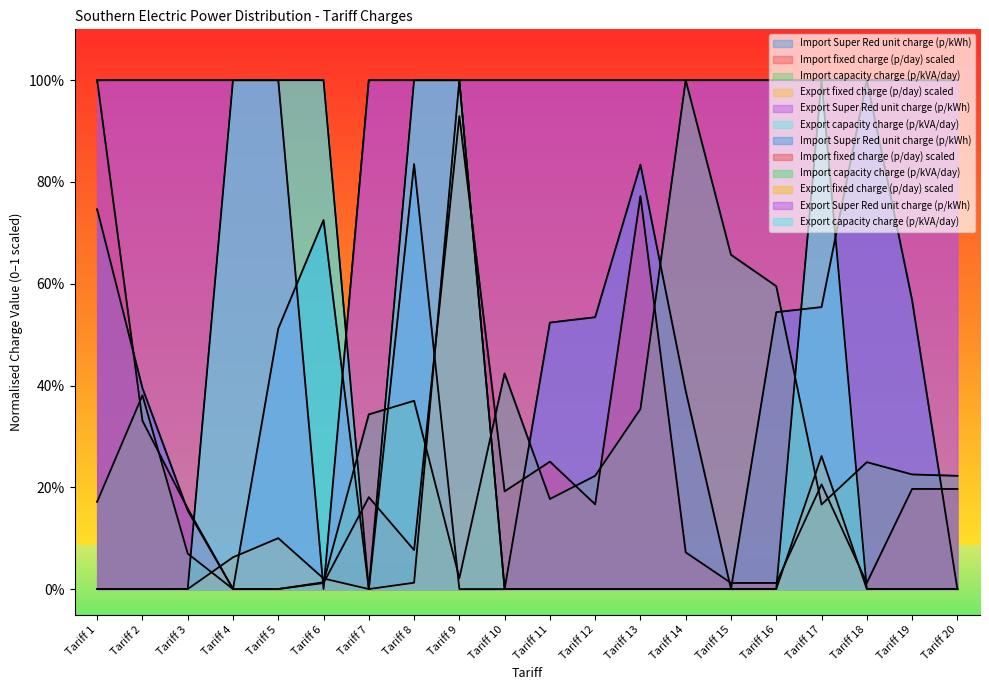

The value of Export fixed charge (p/day) scaled at Tariff 1 is 0.0. True or false?

True